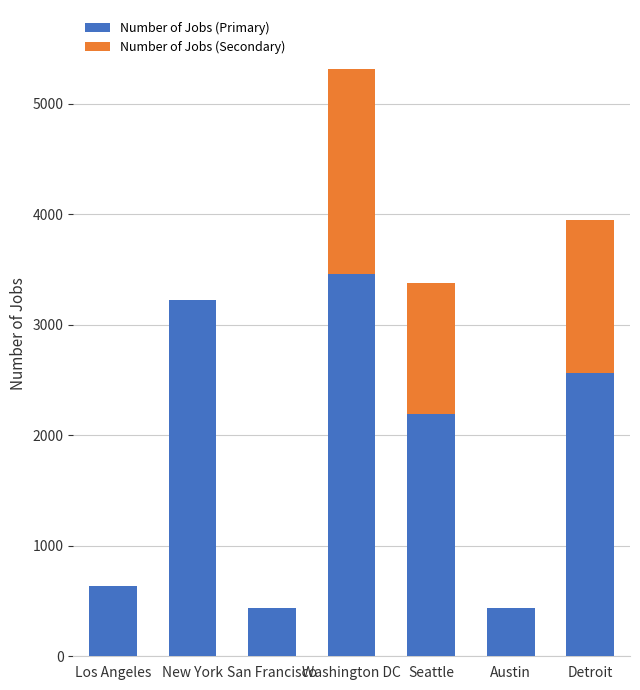

What is the total value across all series at San Francisco?

435